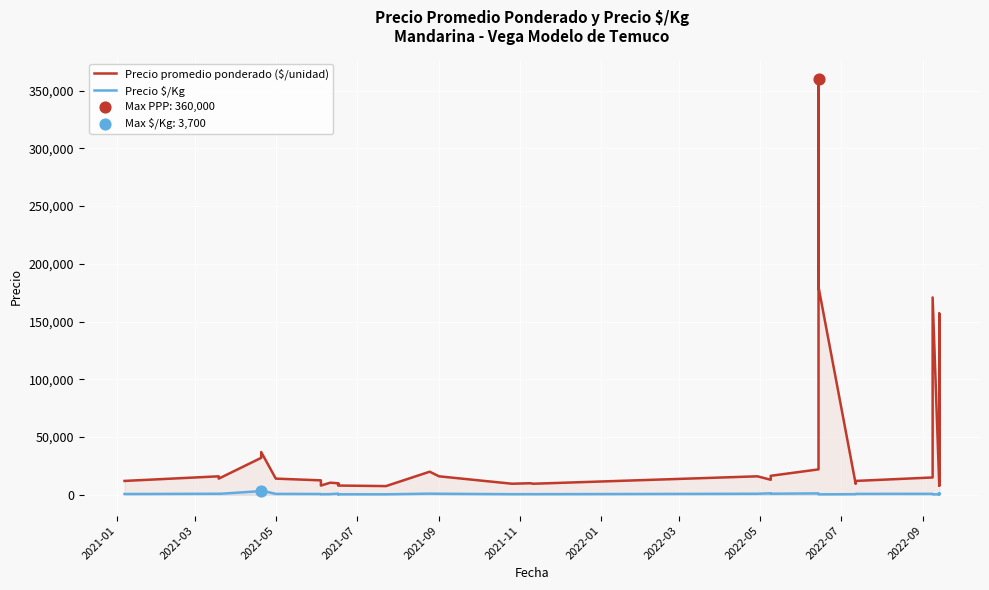

What are all the series names shown in the legend?

Precio promedio ponderado ($/unidad), Precio $/Kg